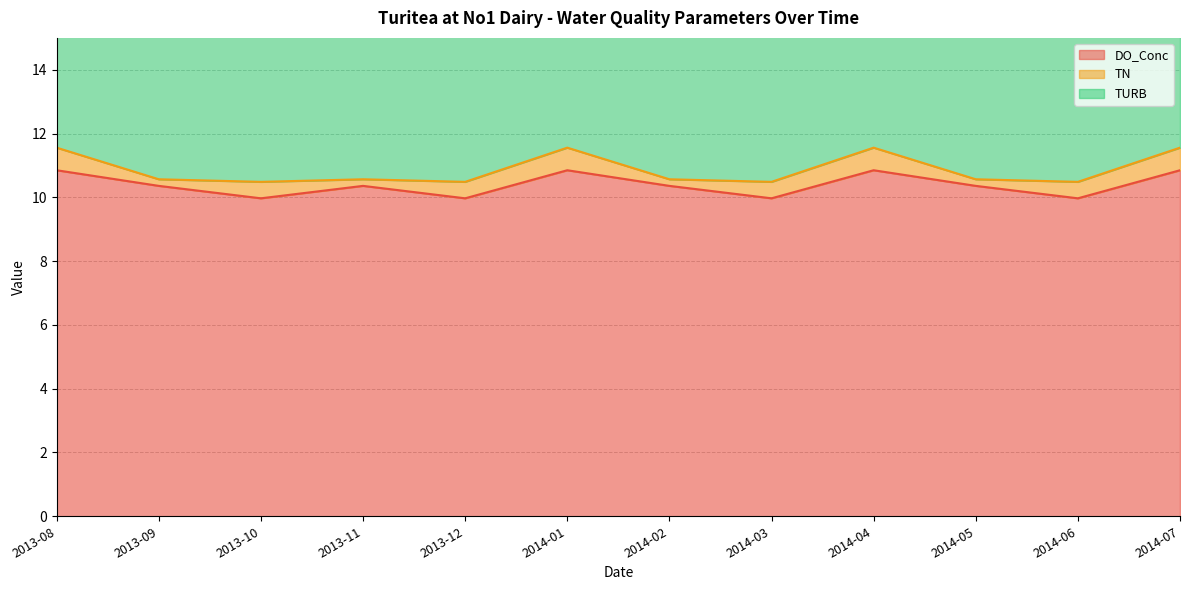

At which category does TN reach its first local peak?

2013-10